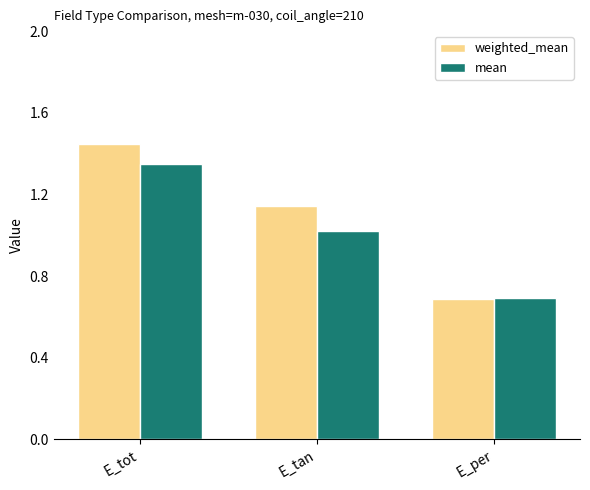

Which category has the highest value across all series?

E_tot